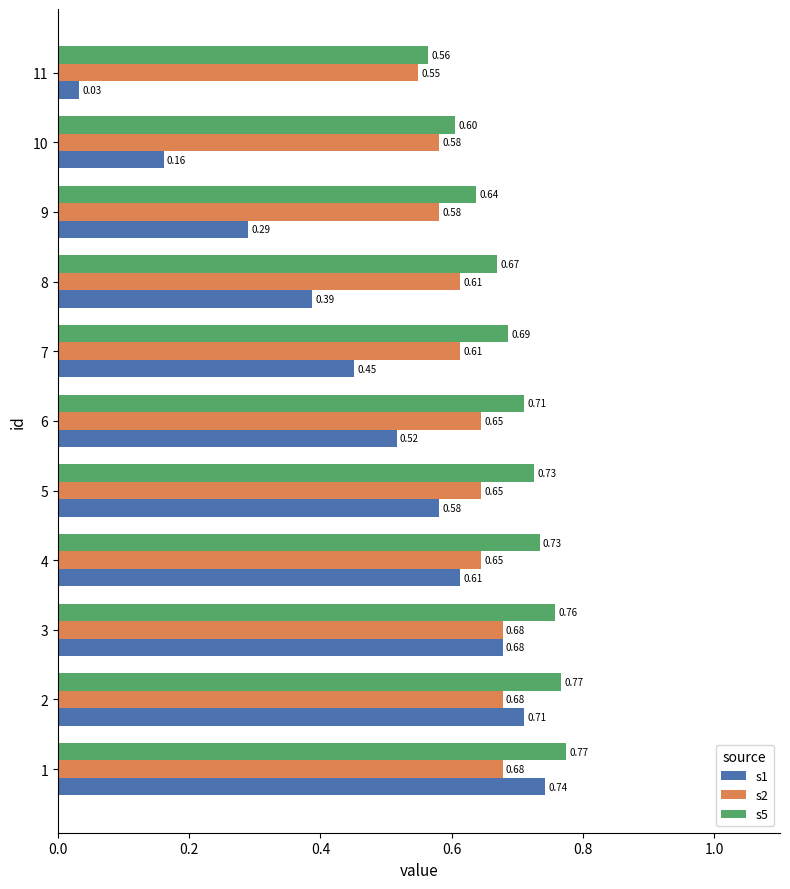

At how many categories does at least one series exceed 0?

11